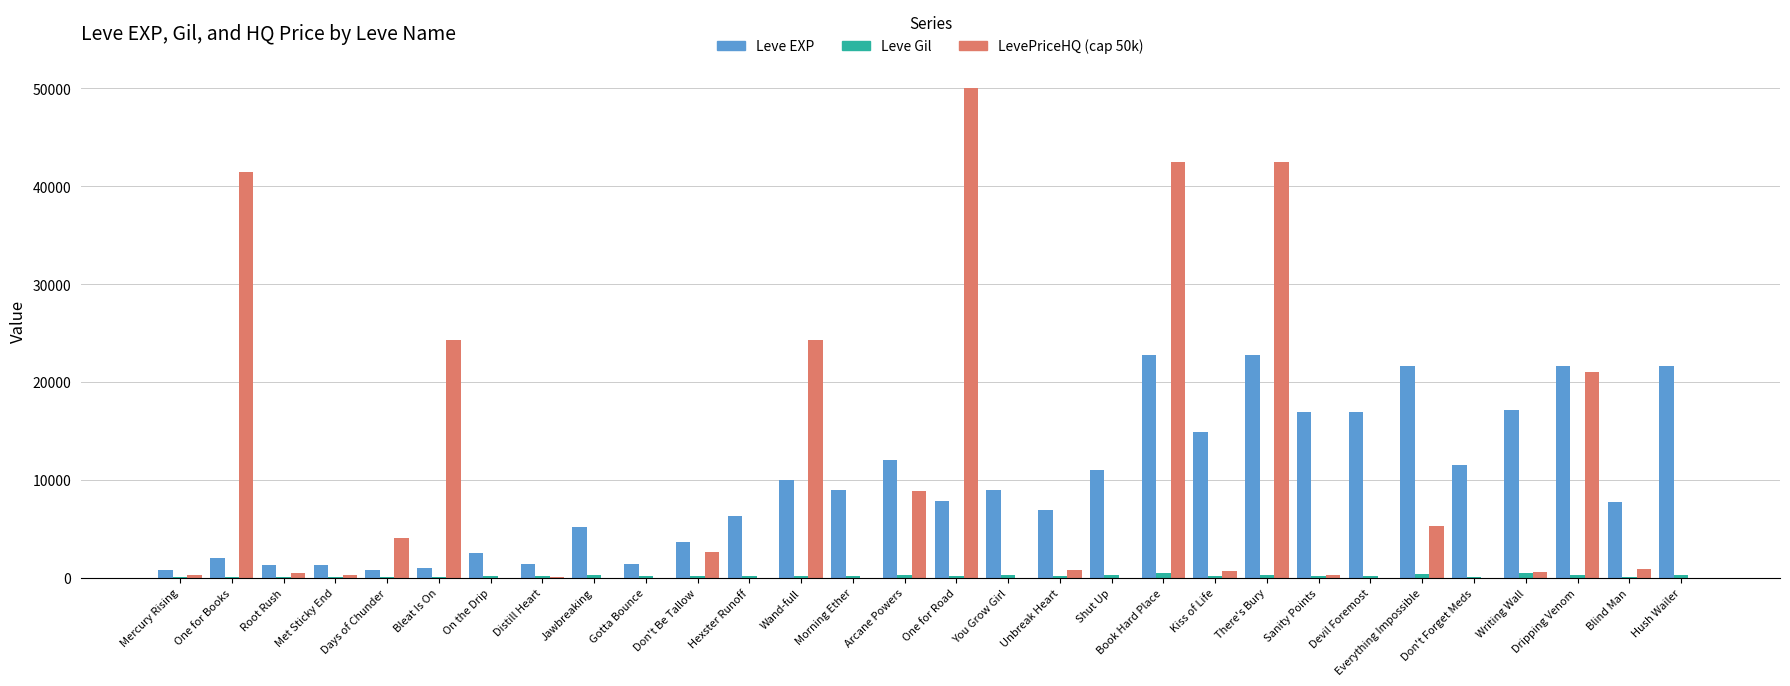

Which series has the widest spread of values?

LevePriceHQ (cap 50k)